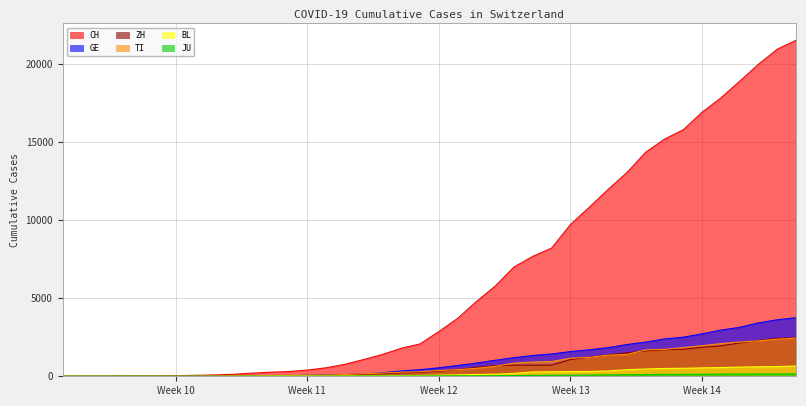

Which series has the largest total across all categories?

CH